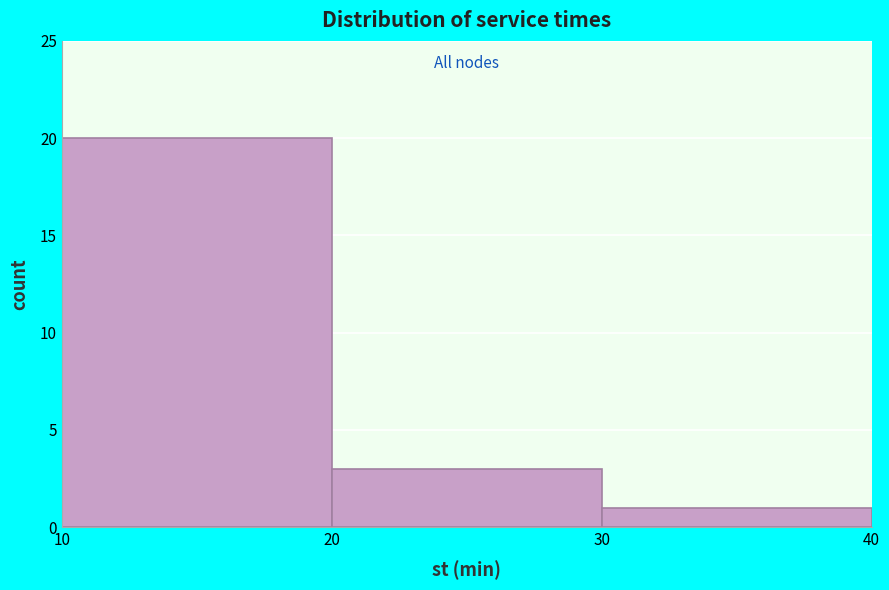

Reading left to right, transcribe this chart: for each bar, give the range it covers on the x-axis and its height. The values are not printed on the chart, so give them approximately, as read against the axis.

10 to 20: 20
20 to 30: 3
30 to 40: 1